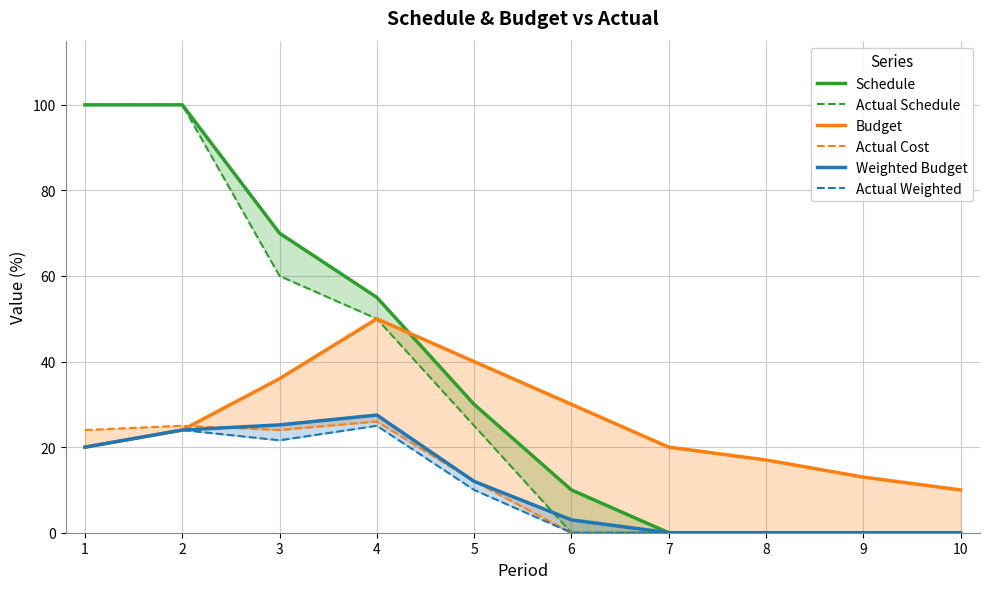

Reading left to right, extract all data points from this chart.

Schedule: 1=100.0	2=100.0	3=70.0	4=55.0	5=30.0	6=10.0	7=0.0	8=0.0	9=0.0	10=0.0
Actual Schedule: 1=100.0	2=100.0	3=60.0	4=50.0	5=25.0	6=0.0	7=0.0	8=0.0	9=0.0	10=0.0
Budget: 1=20.0	2=24.0	3=36.0	4=50.0	5=40.0	6=30.0	7=20.0	8=17.0	9=13.0	10=10.0
Actual Cost: 1=24.0	2=25.0	3=24.0	4=26.0	5=12.0	6=0.0	7=0.0	8=0.0	9=0.0	10=0.0
Weighted Budget: 1=20.0	2=24.0	3=25.2	4=27.5	5=12.0	6=3.0	7=0.0	8=0.0	9=0.0	10=0.0
Actual Weighted: 1=20.0	2=24.0	3=21.6	4=25.0	5=10.0	6=0.0	7=0.0	8=0.0	9=0.0	10=0.0